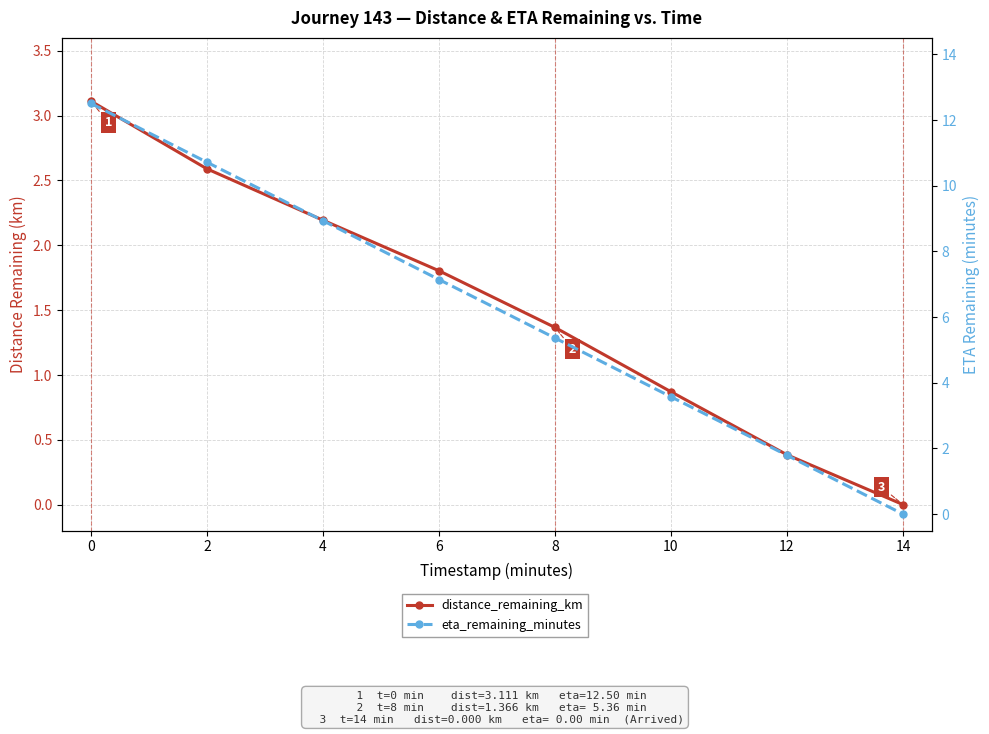

How many lines are shown in the chart?

2